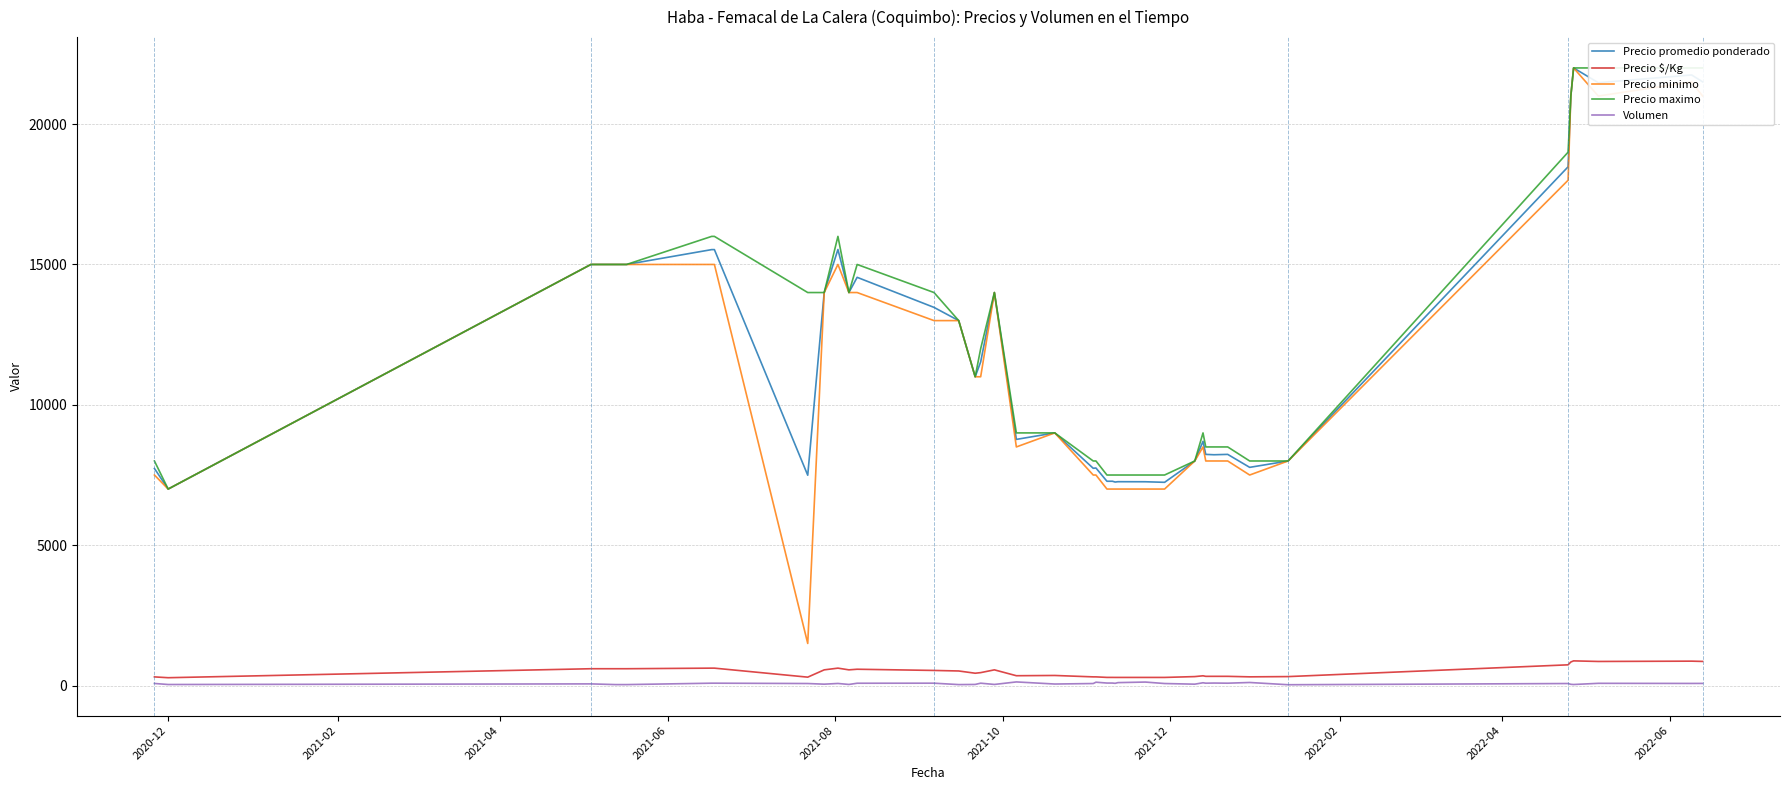

True or false: Precio promedio ponderado and Precio $/Kg cross at least once.

False